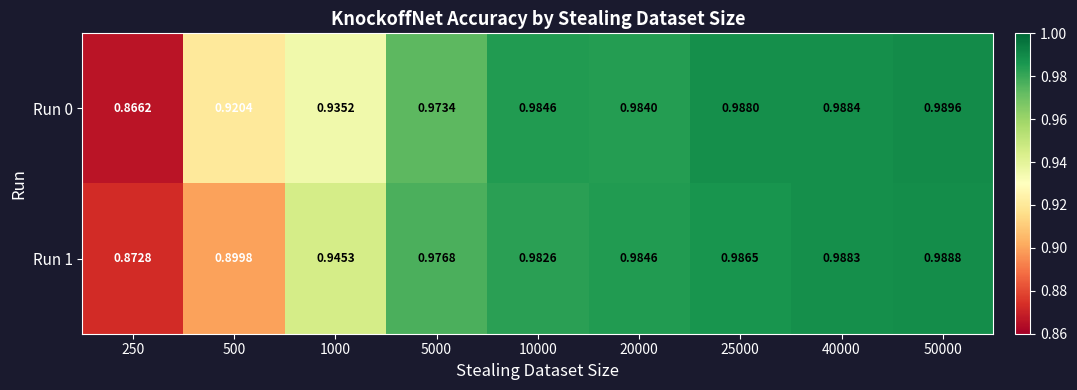

Between 250 and 25000, which series saw the biggest shift?

Run 0